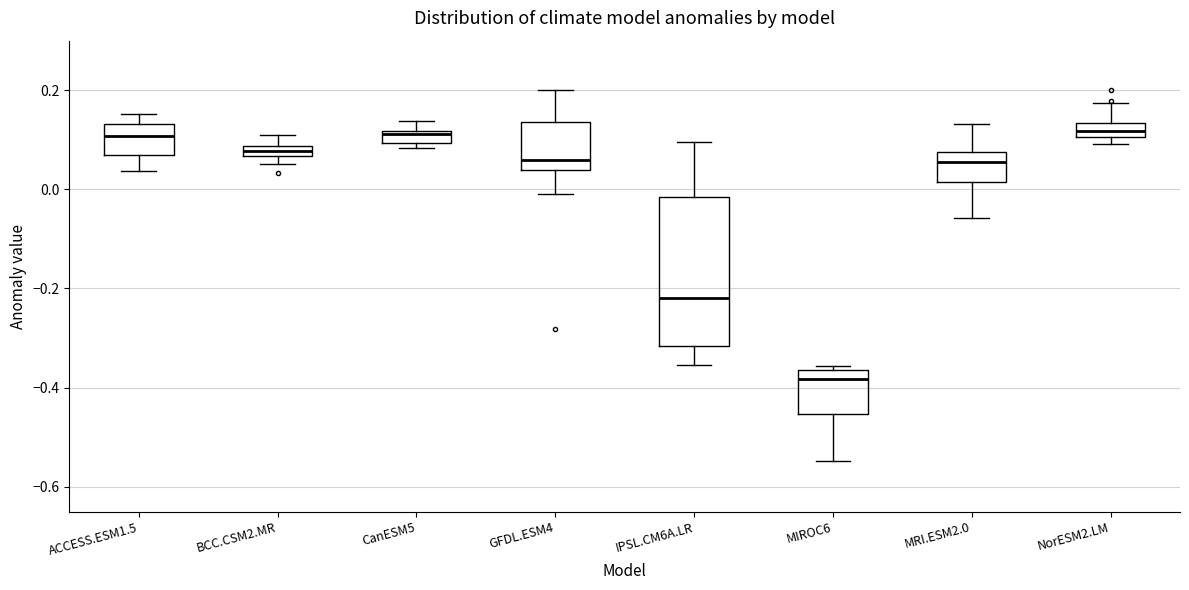

Where does the median line of the box for ACCESS.ESM1.5 sit on the y-axis? The values are not printed on the chart, so give them approximately, as read against the axis.

0.10